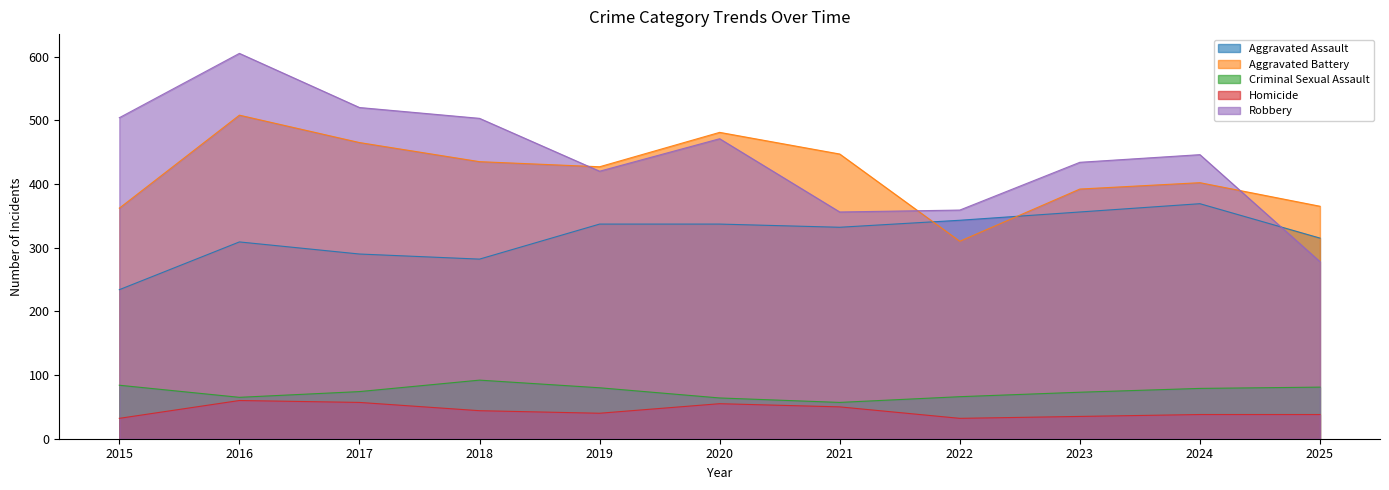

What is the maximum value for Aggravated Battery?

508